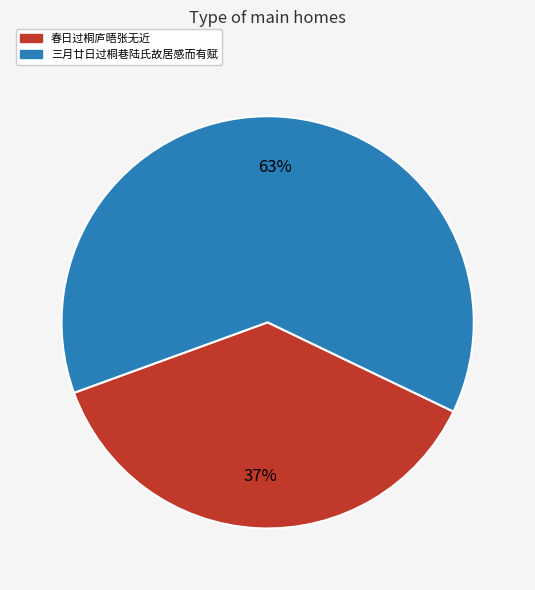

To the nearest percent, what is the combined percentage of 春日过桐庐晤张无近 and 三月廿日过桐巷陆氏故居感而有赋?

100%